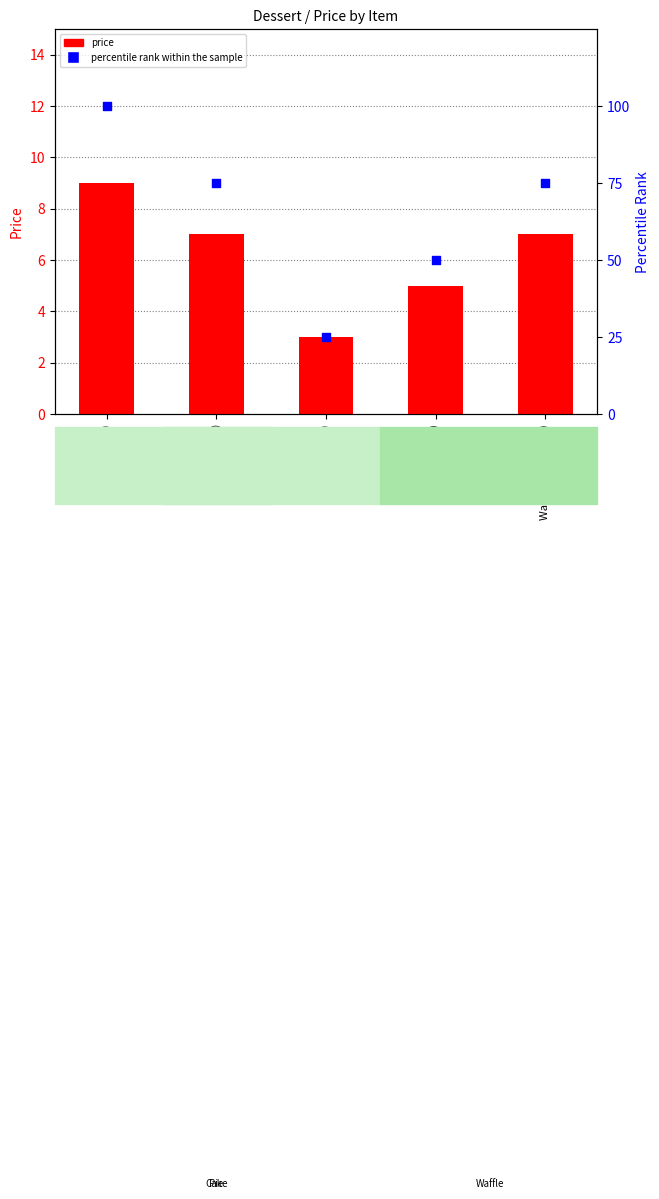

Which series reaches the minimum Y coordinate?

price